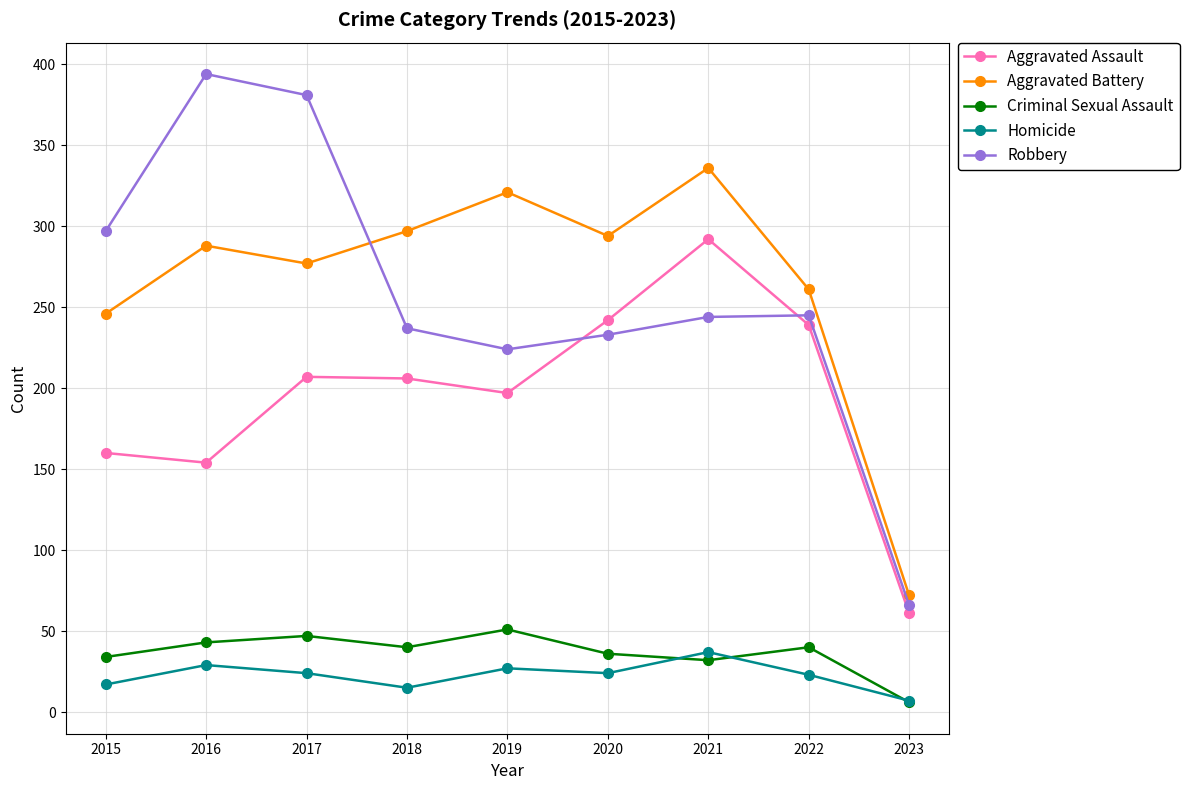

What is the value of the Robbery point at the 5th from the left?

224